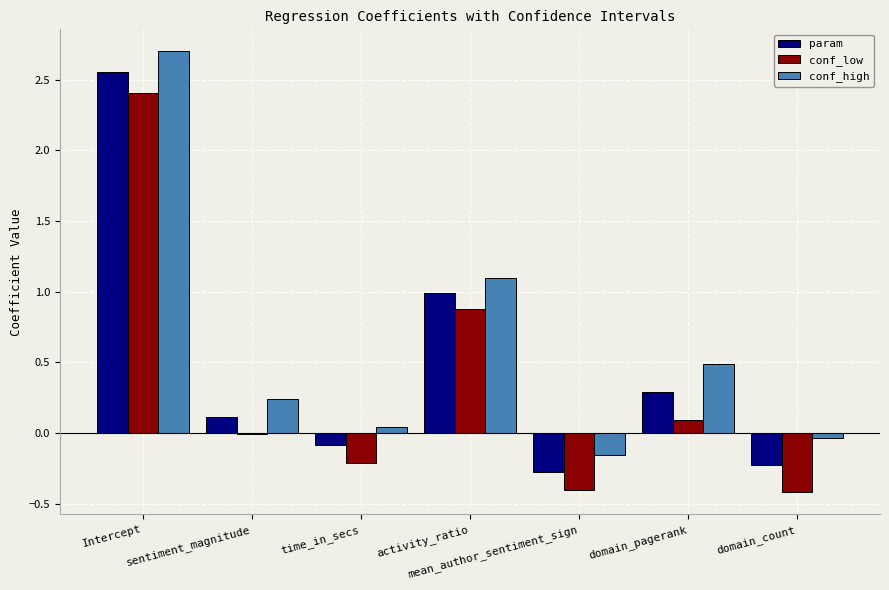

At which label does conf_high reach its peak?

Intercept